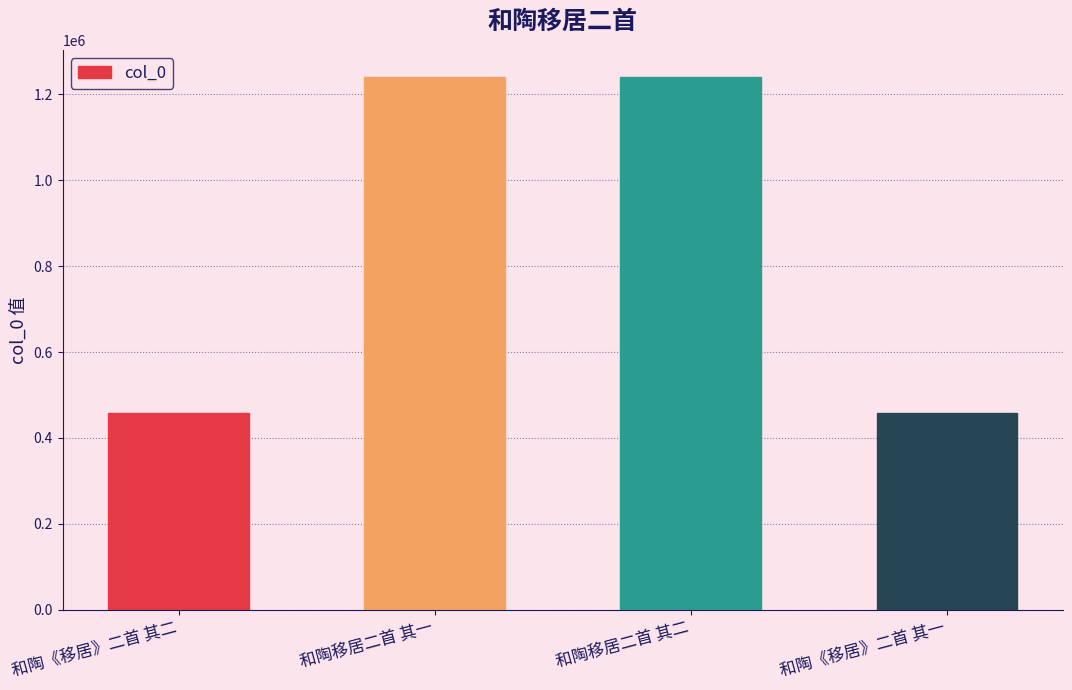

True or false: the data shows 459105 at 和陶《移居》二首 其二.

True